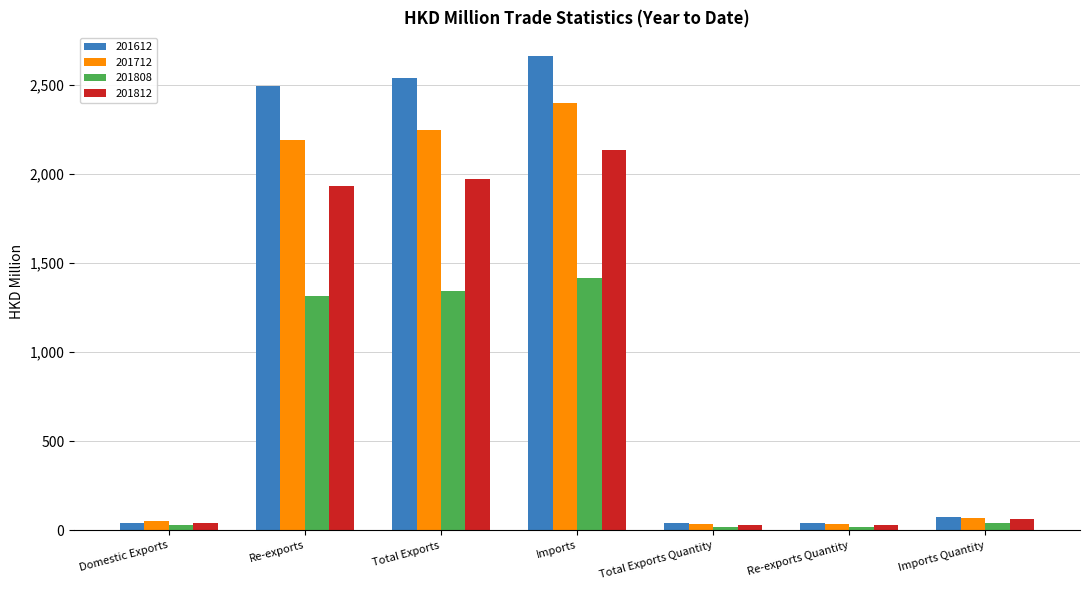

What are all the series names shown in the legend?

201612, 201712, 201808, 201812